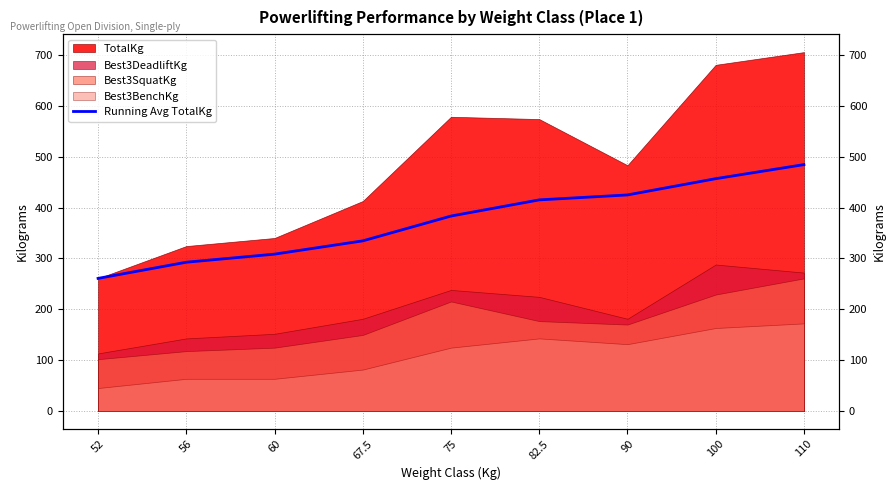

At which category does the chart reach its minimum across all series?

52